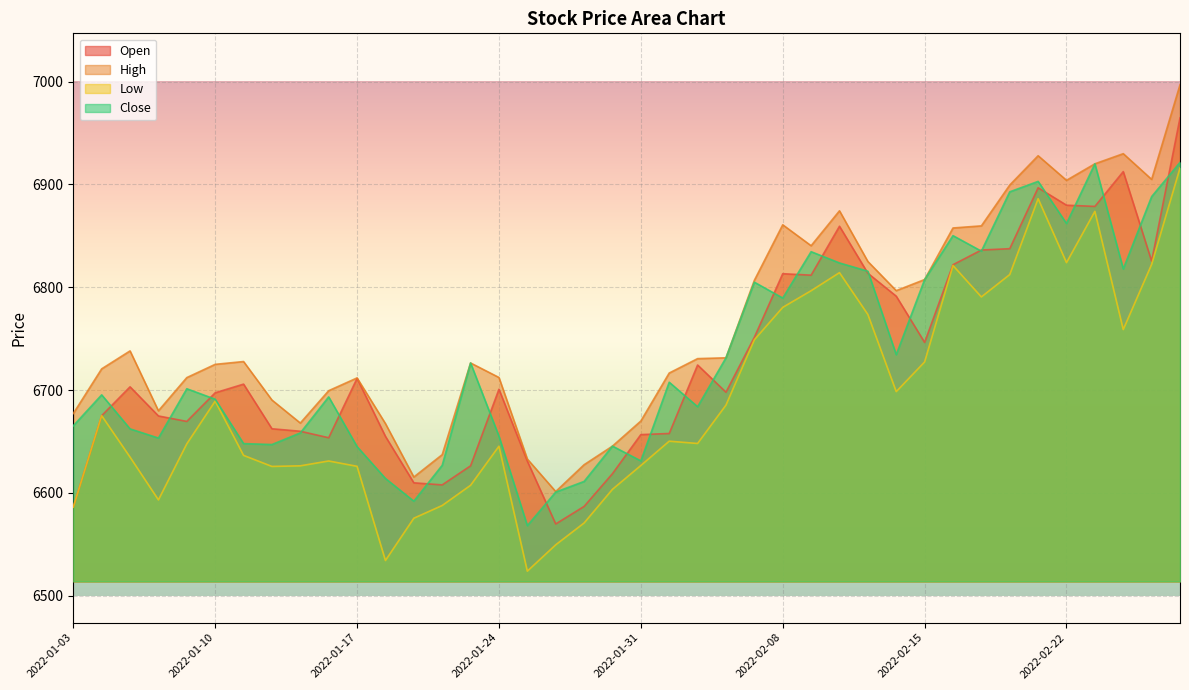

What position from the left is 2022-01-31?

21